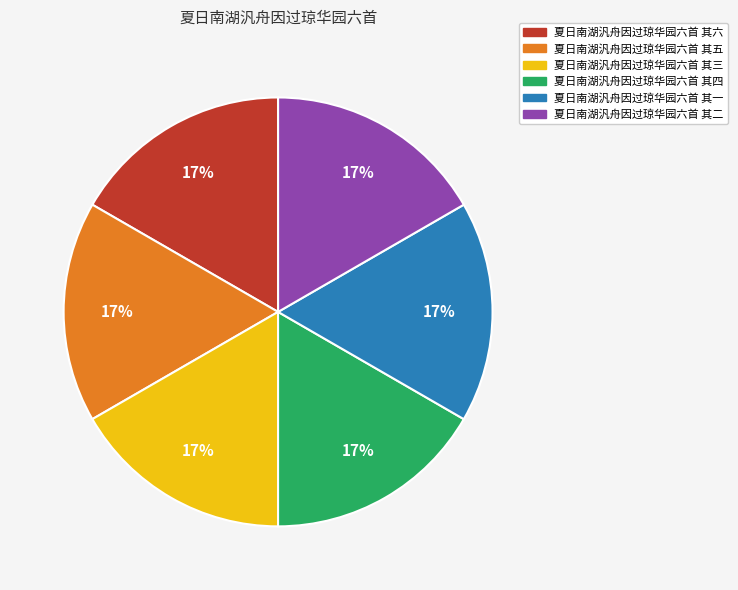

What is the ratio of the value at 夏日南湖汎舟因过琼华园六首 其三 to the value at 夏日南湖汎舟因过琼华园六首 其二?

1.0